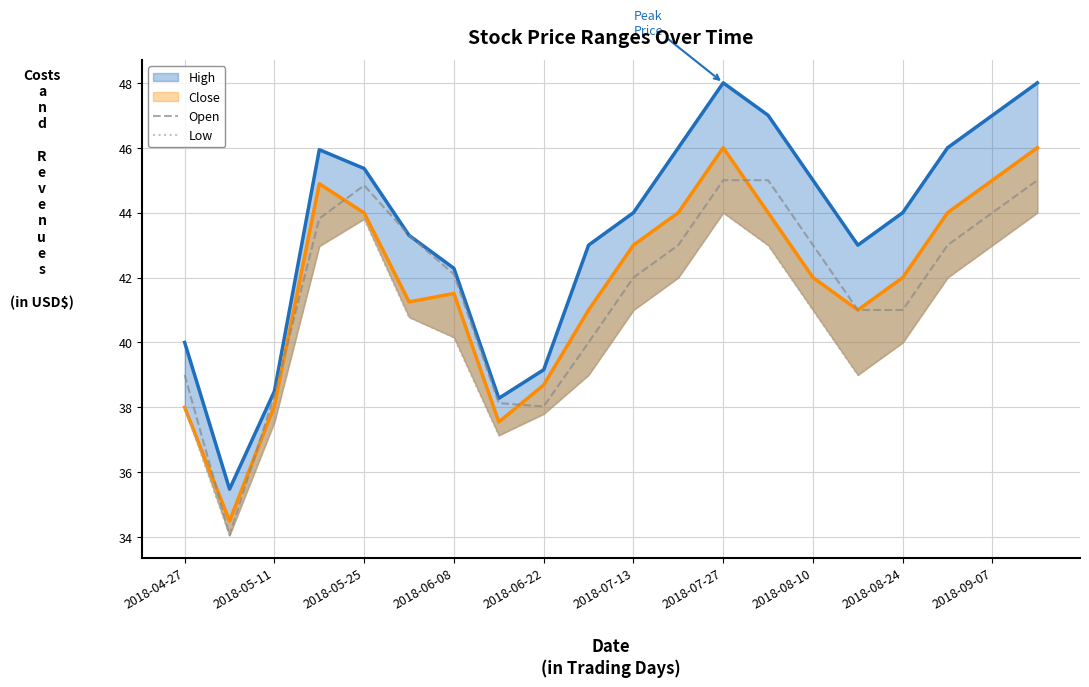

True or false: Open has a value of 69.5 at 2018-07-27.

False